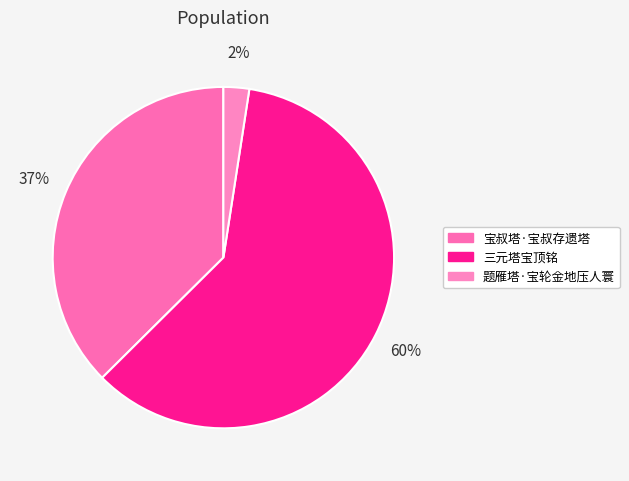

How many segments does this pie chart have?

3